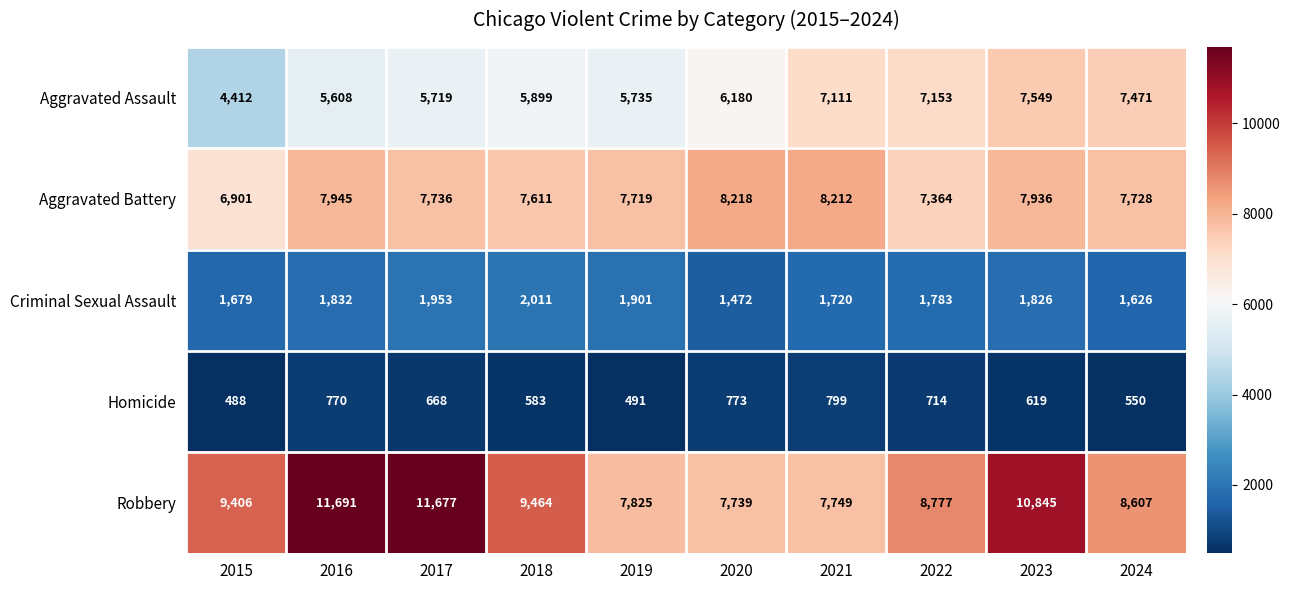

What is the maximum value for Robbery?

11691